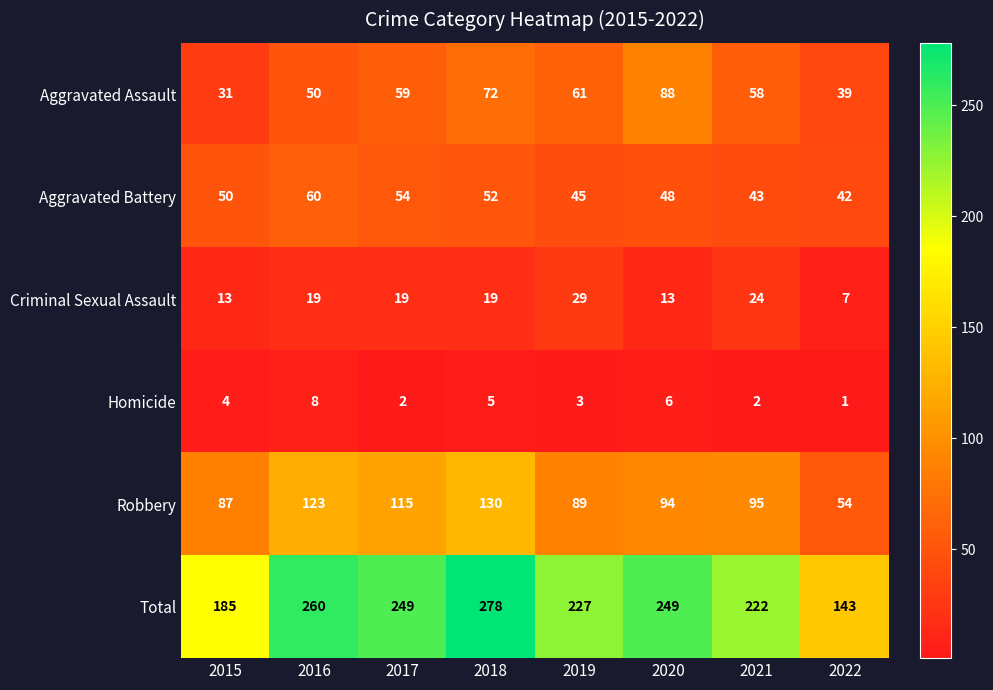

At which category is the sum across all series the highest?

2018